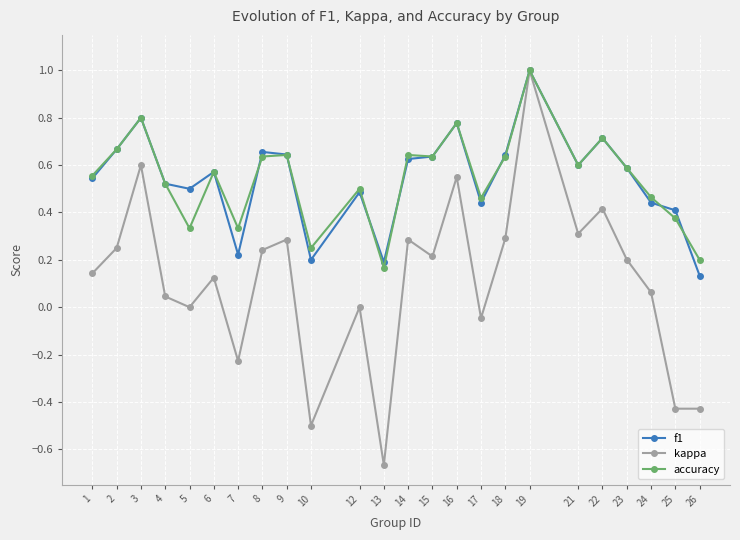

At which category is the sum across all series the highest?

19